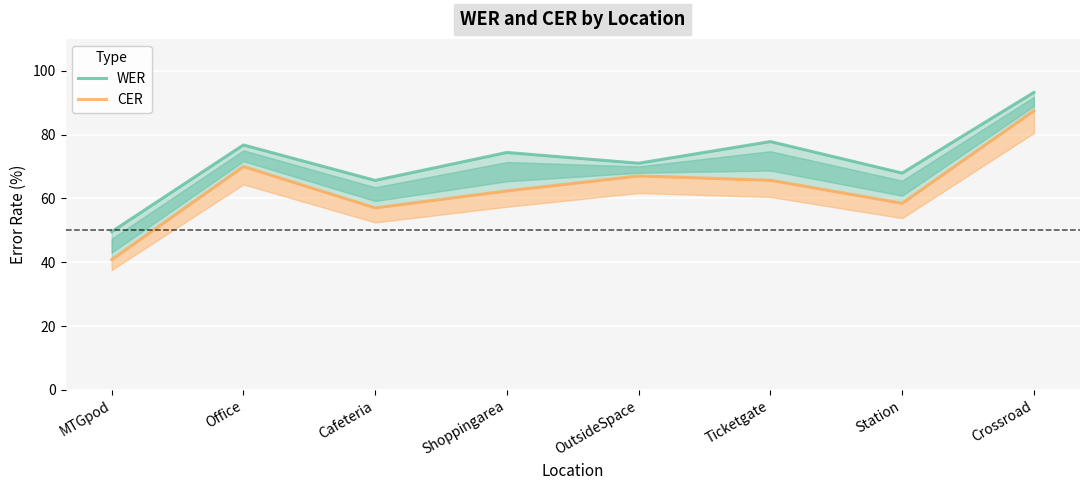

What is the difference between the maximum and second lowest values in the CER series?

30.5